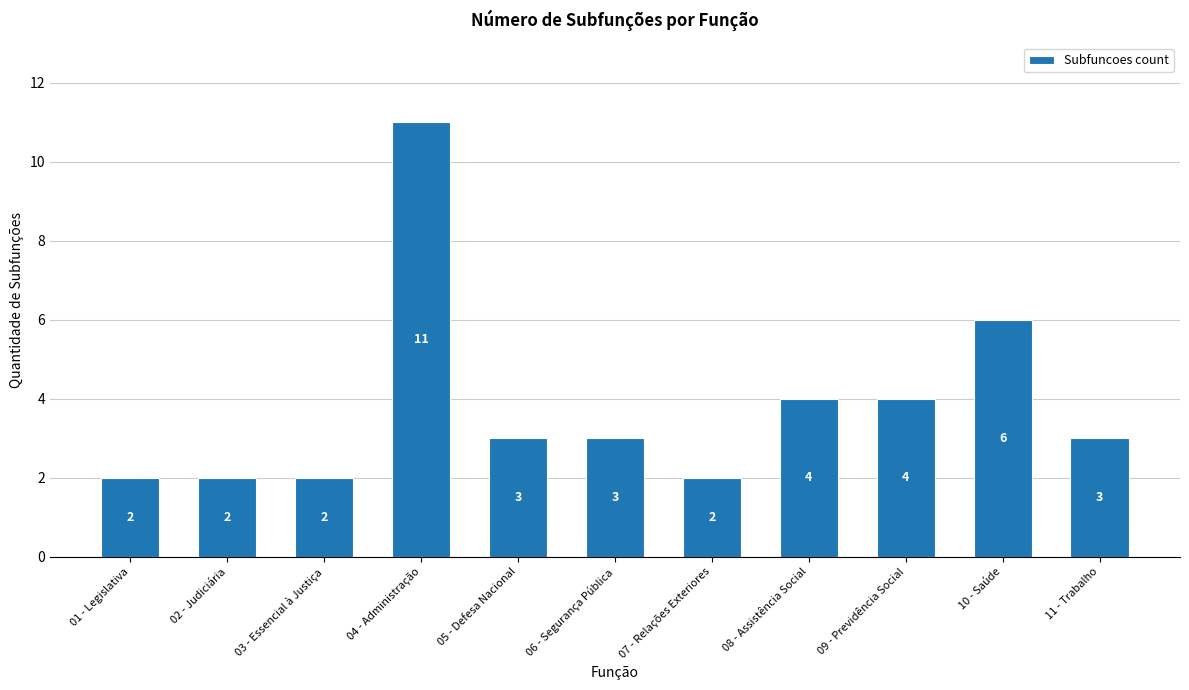

Count the number of categories in the chart.

11